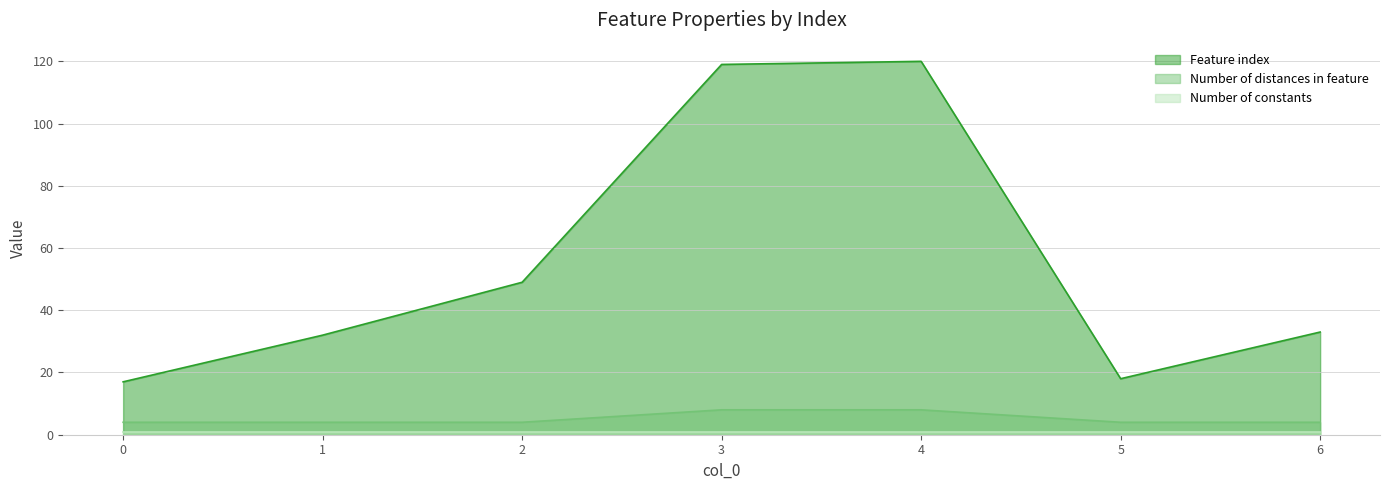

At which category is the sum across all series the highest?

4